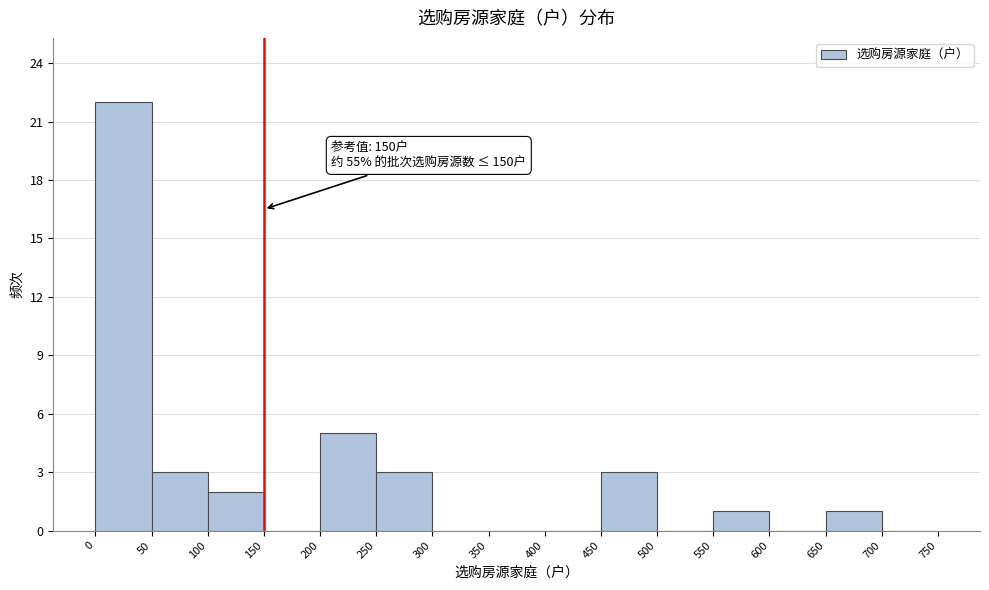

Which range on the x-axis has the tallest bar?

0 to 50